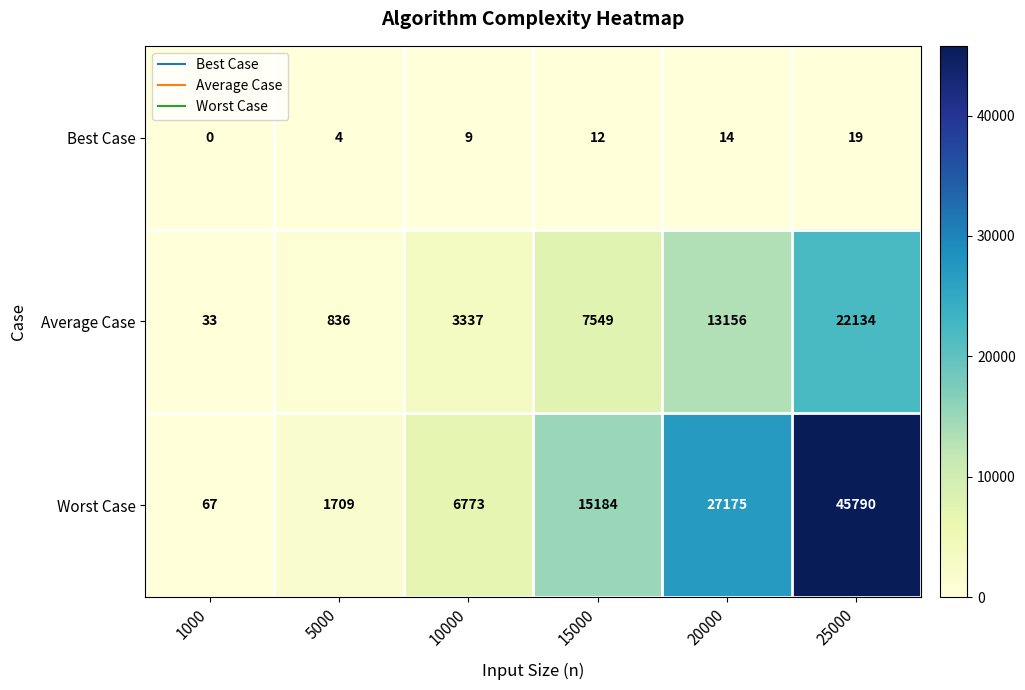

How many series are shown in this chart?

3